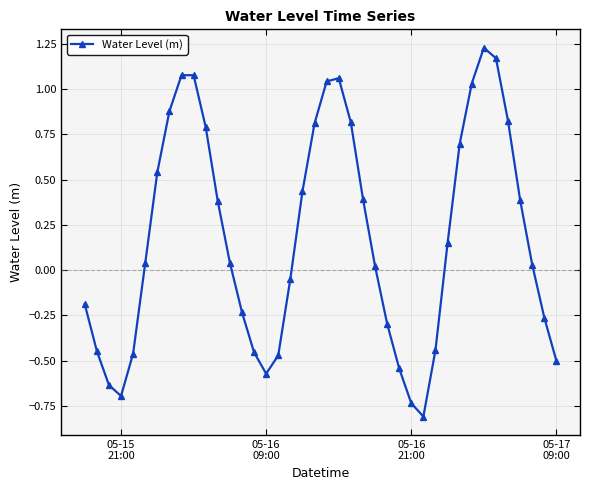

How many interior local valleys (lower than both neighbors) does the data have?

3